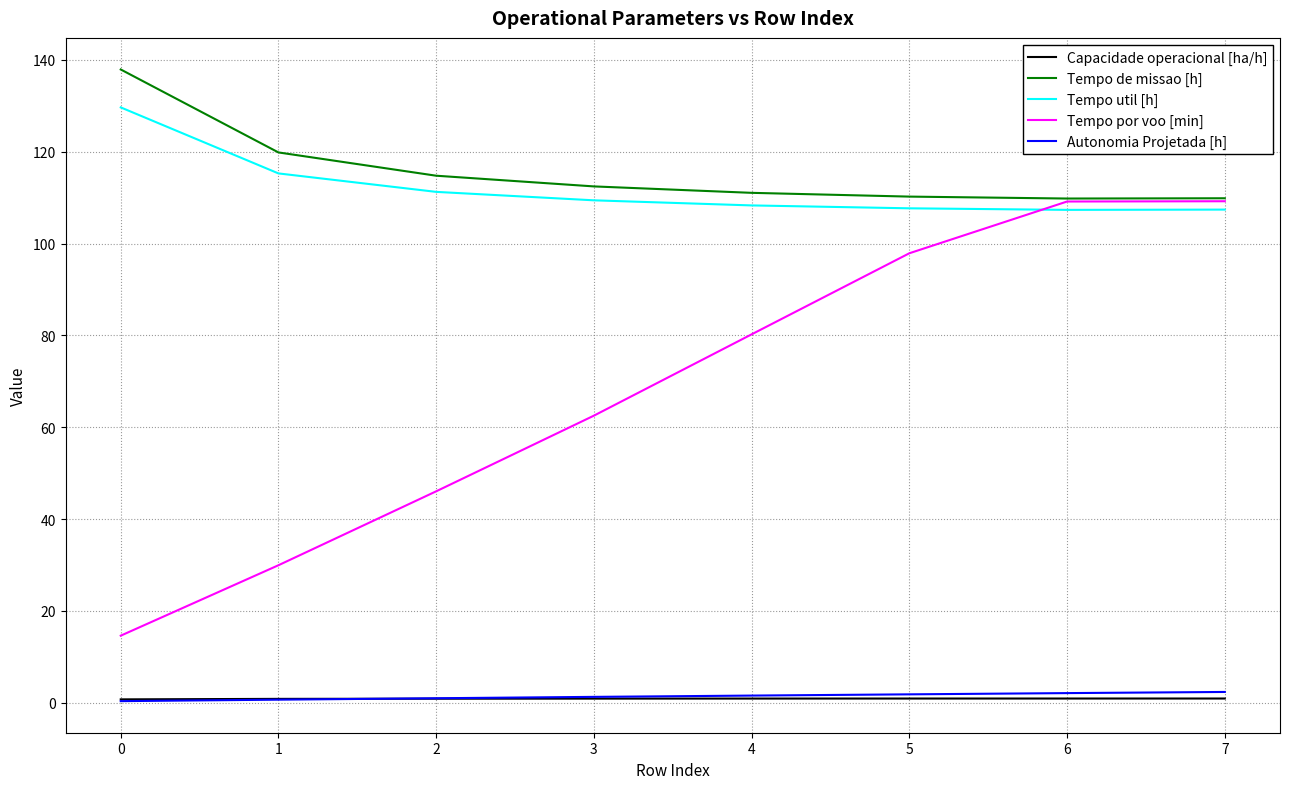

The Tempo de missao [h] series shows 109.9 at 7. True or false?

True